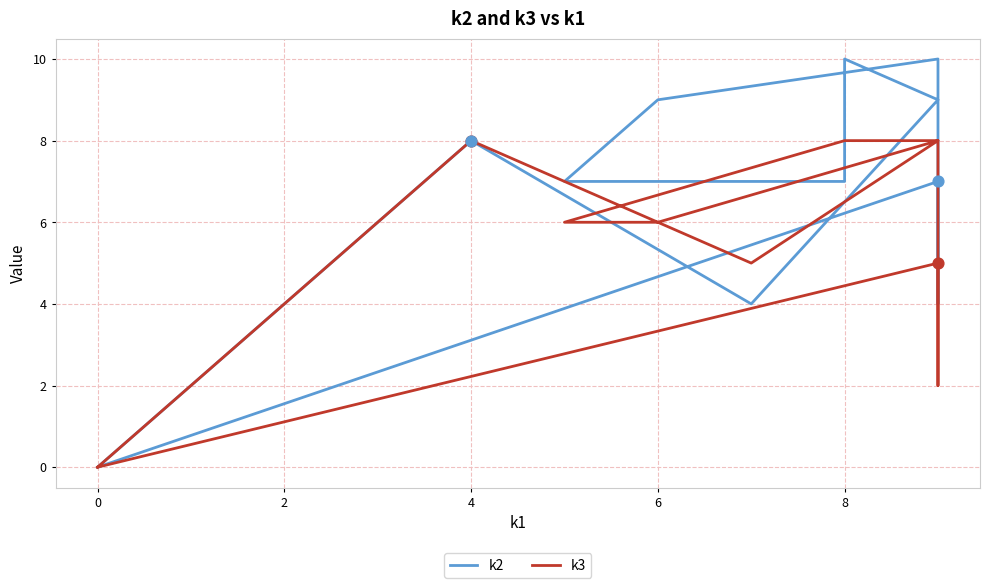

What is the total value across all series at 8?

15